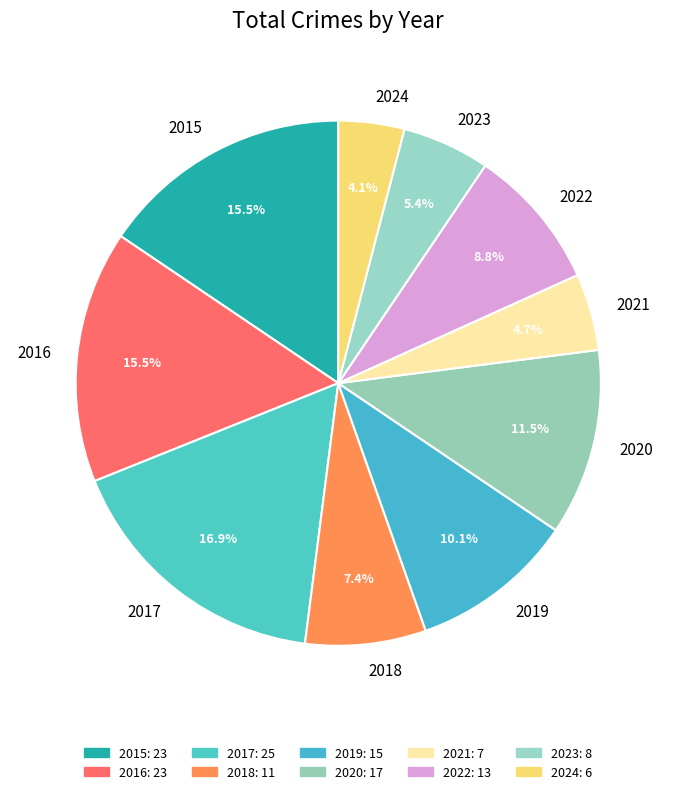

Do 2021 and 2019 together represent more than half of the pie?

No